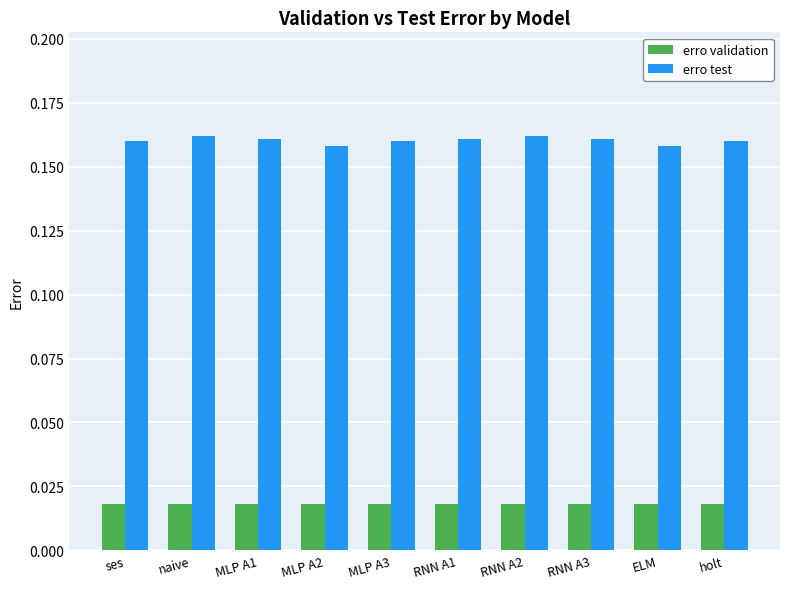

How many categories are shown in the chart?

10